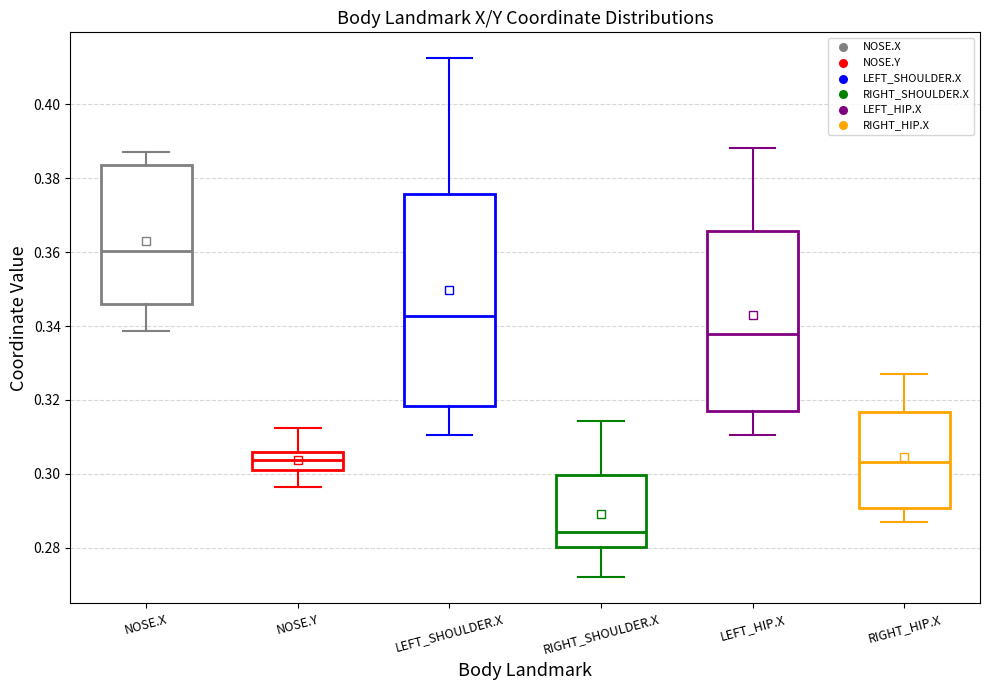

Which box is the tallest, from its lower edge to its upper edge?

LEFT_SHOULDER.X